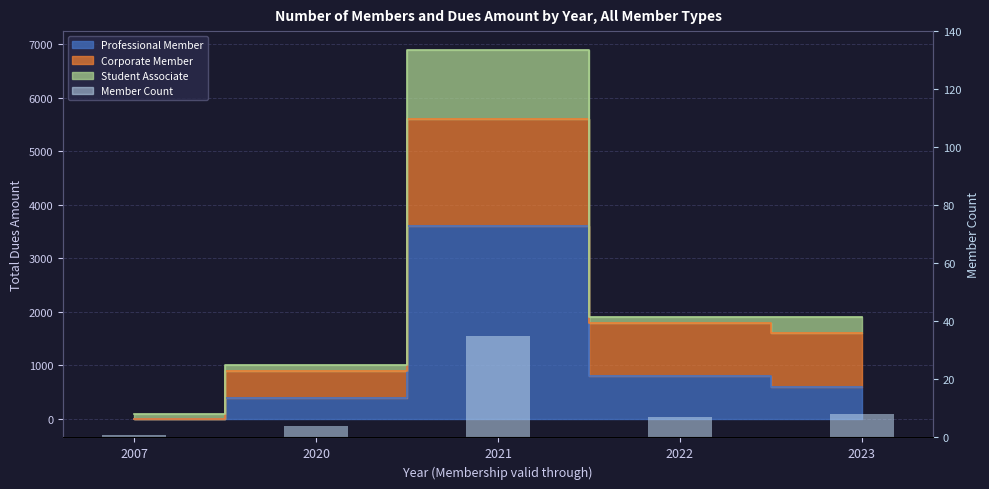

Which has a higher value, 2023 or 2021?

2021